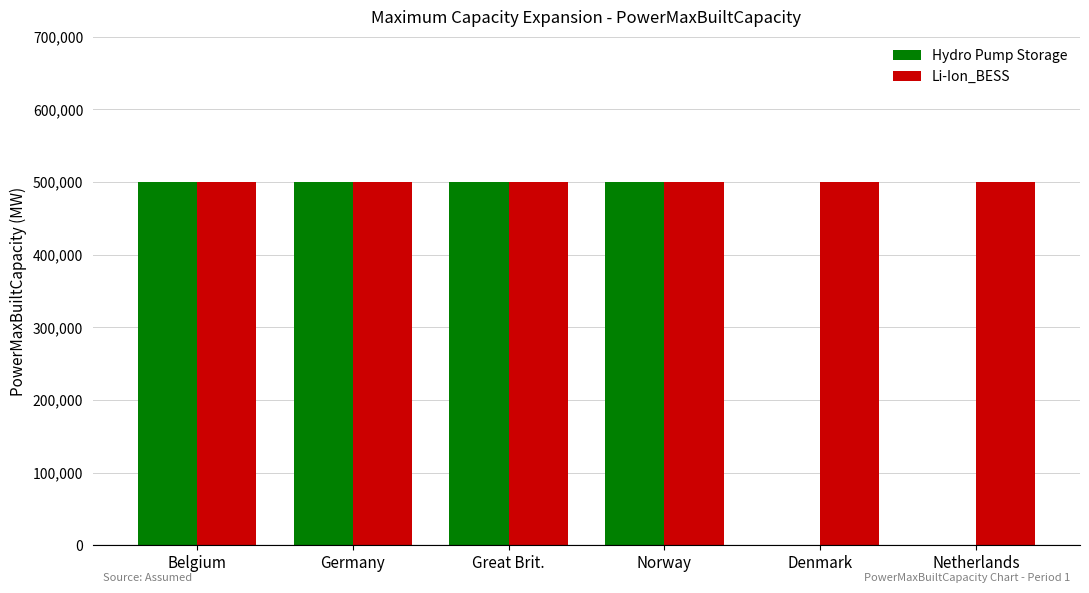

The value of Li-Ion_BESS at Great Brit. is 250602. True or false?

False